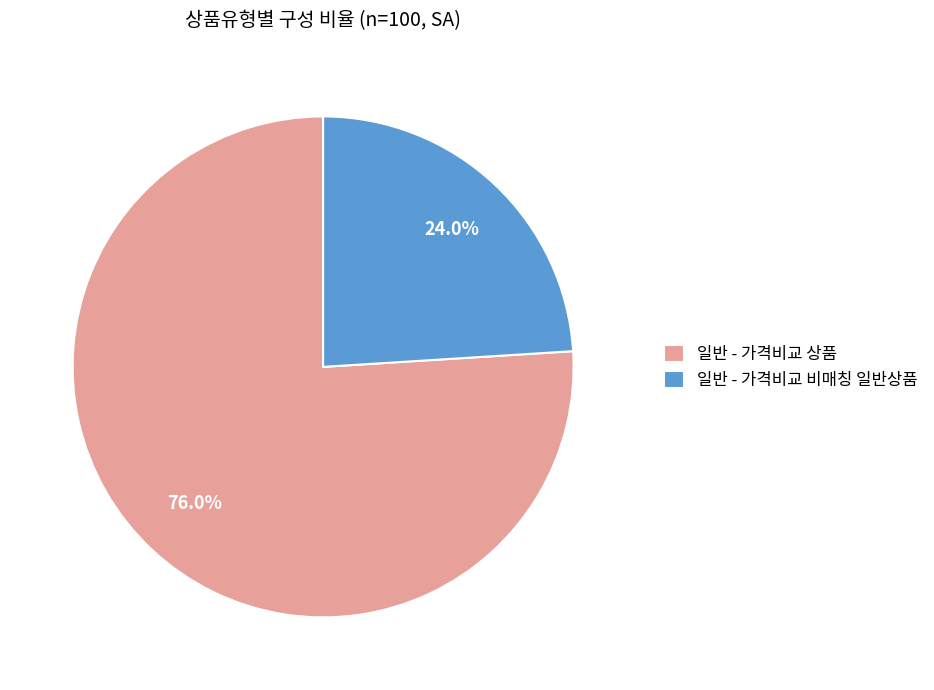

Which slice is the smallest?

일반 - 가격비교 비매칭 일반상품